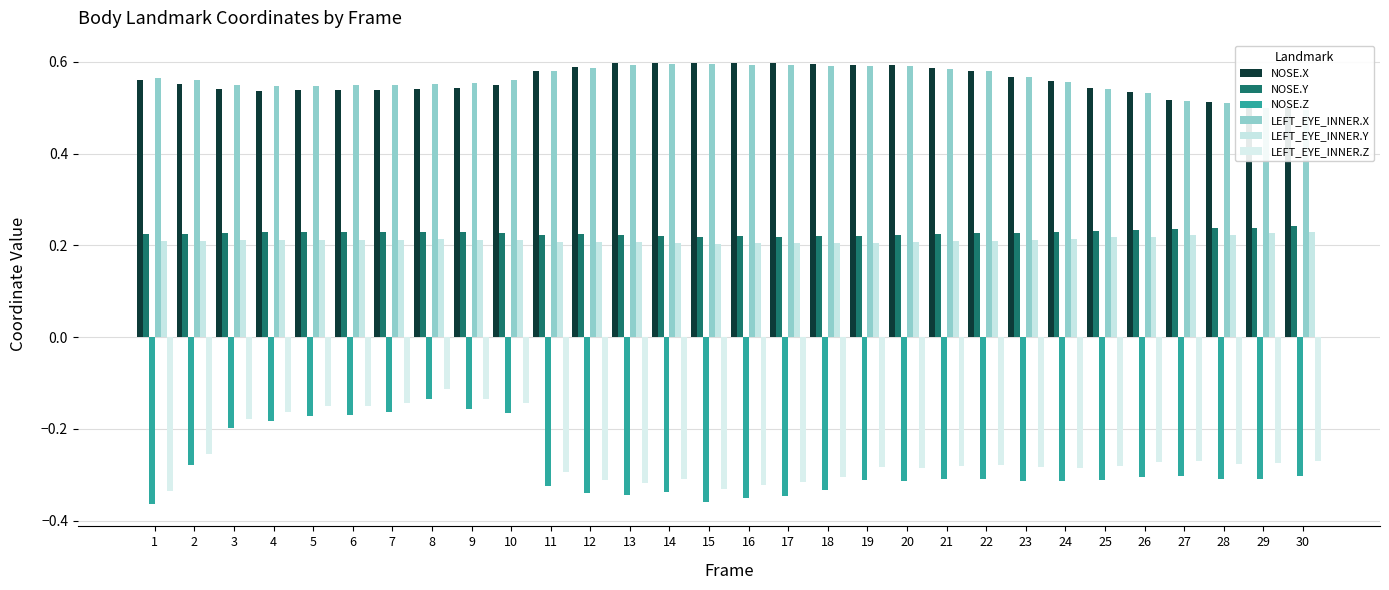

At which label is LEFT_EYE_INNER.Z closest to 0?

8